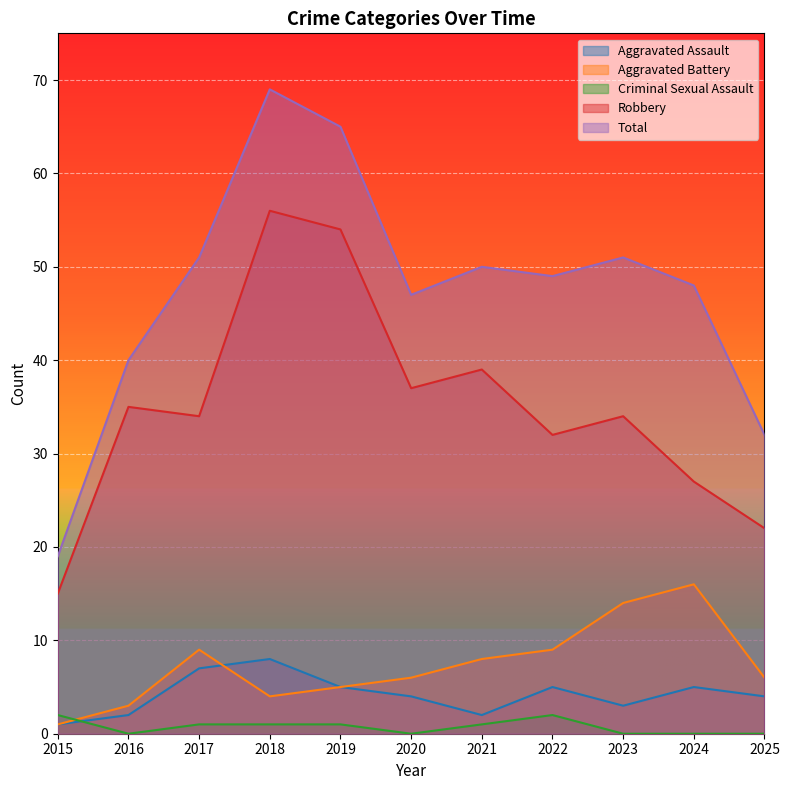

In Total, how many points are higher than both neighbors (excluding endpoints)?

3